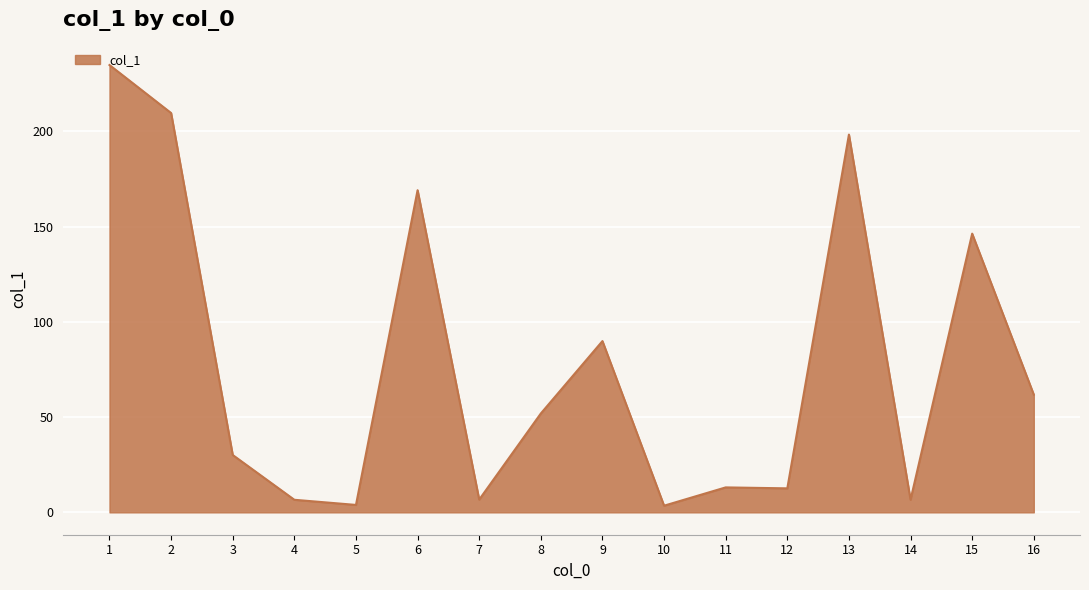

What is the maximum value shown in the chart?

234.8